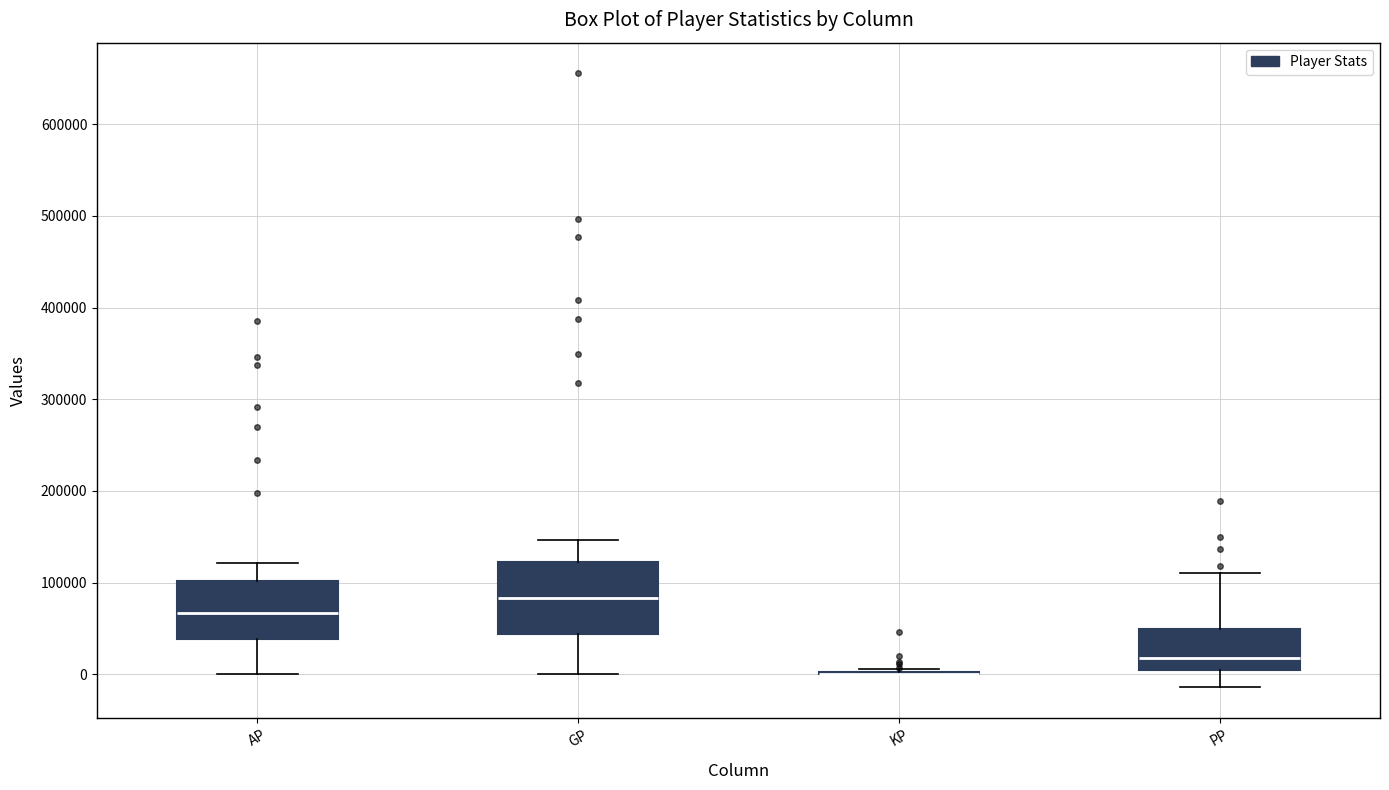

Which box is the tallest, from its lower edge to its upper edge?

GP